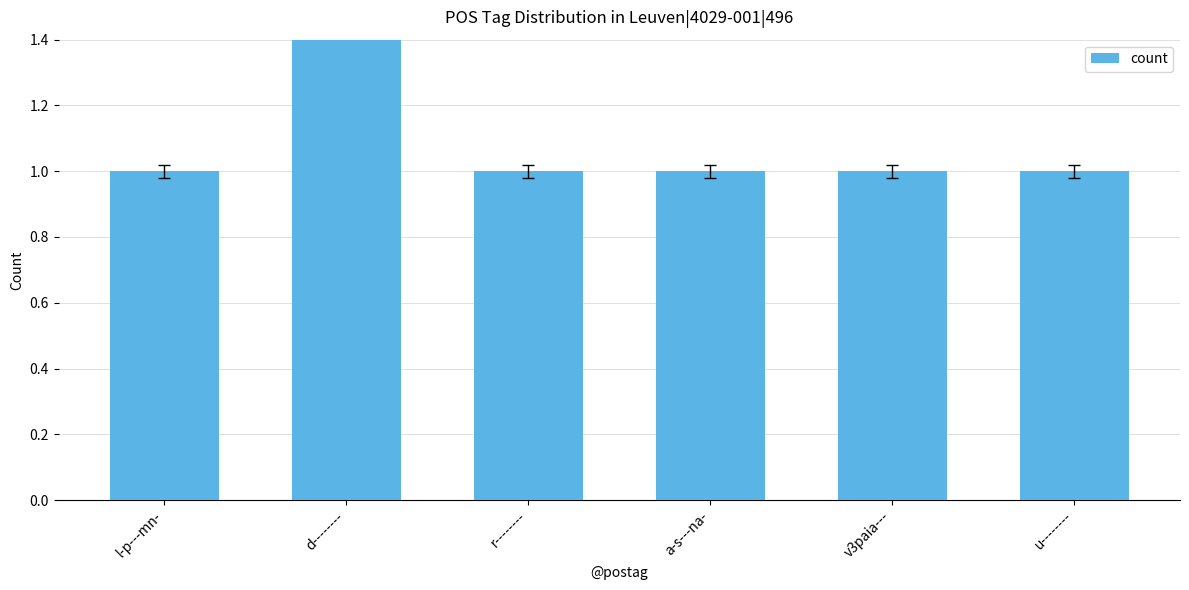

What position from the right is l-p---mn-?

6